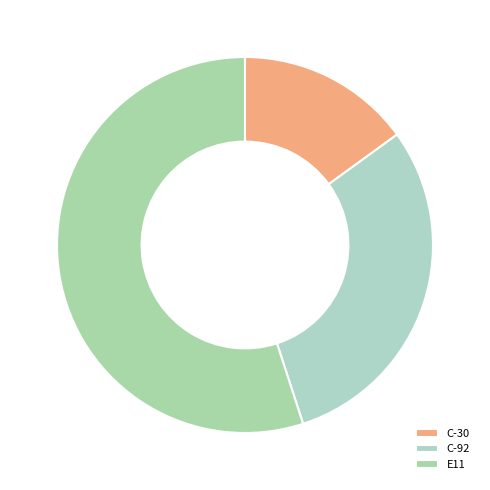

What is the majority slice?

E11